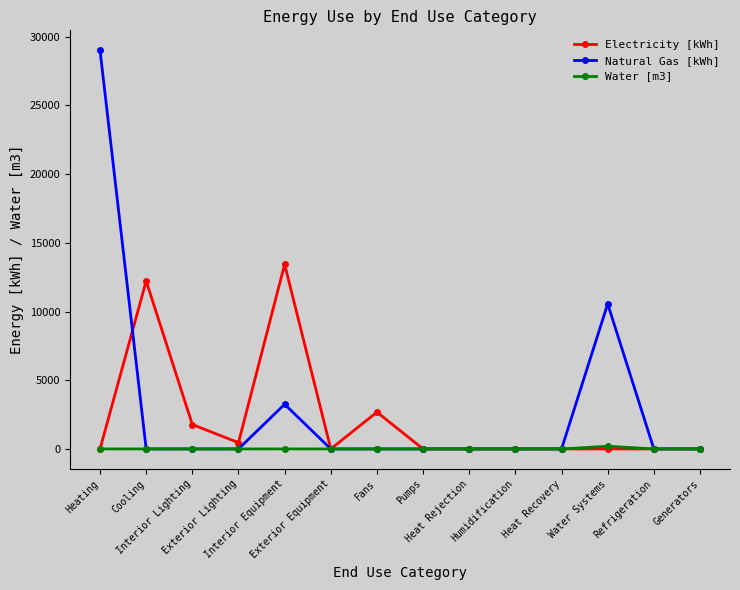

Which series has the widest spread of values?

Natural Gas [kWh]